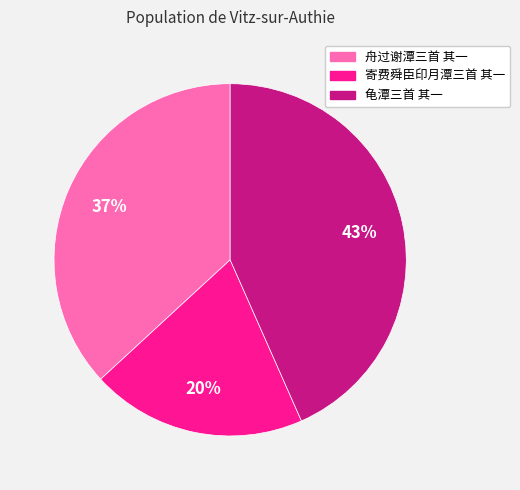

How many segments does this pie chart have?

3